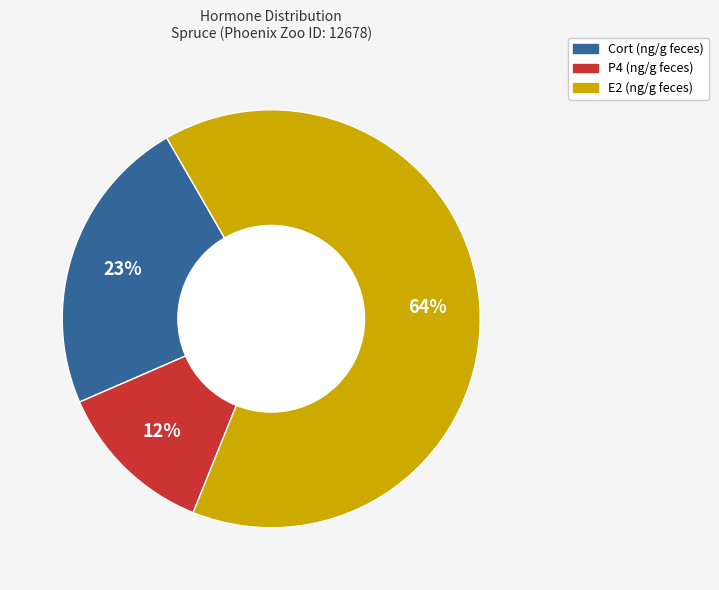

Is there a majority slice in this chart?

Yes